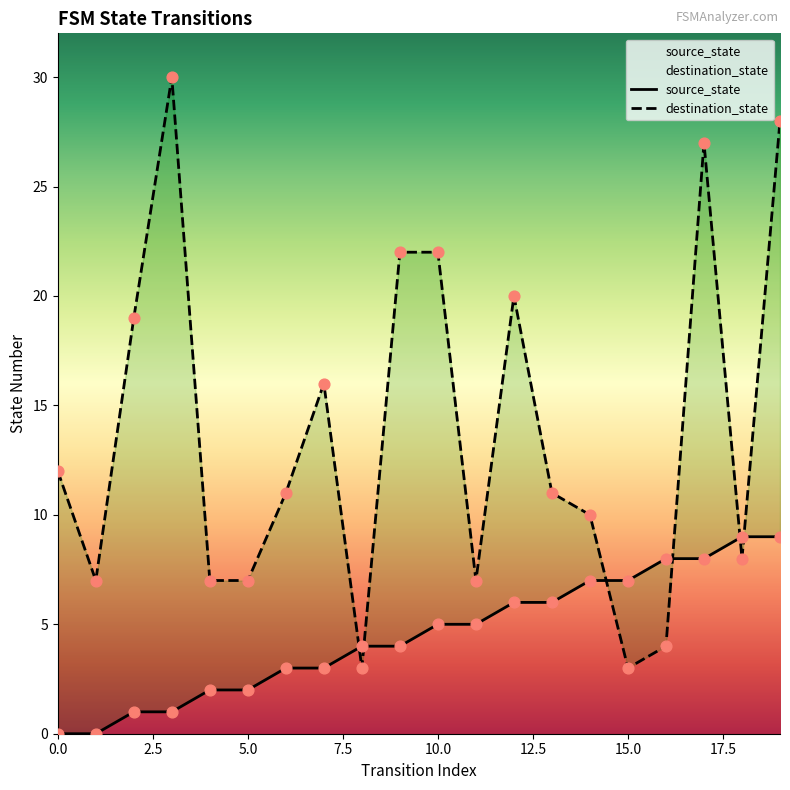

Is the value of source_state at 2 greater than the value of destination_state at 1?

No